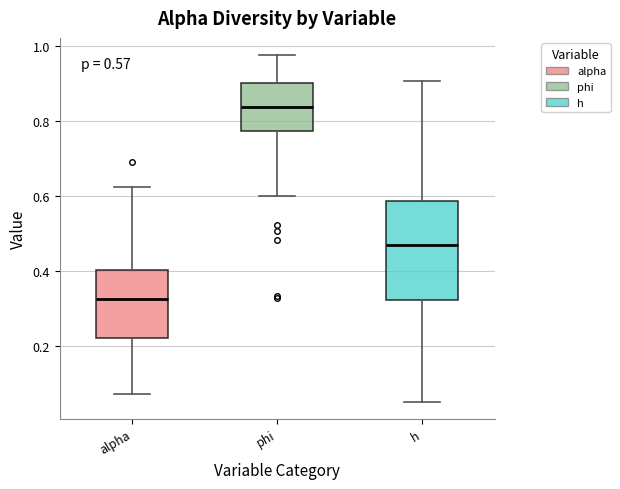

Which box's median line is the highest?

phi